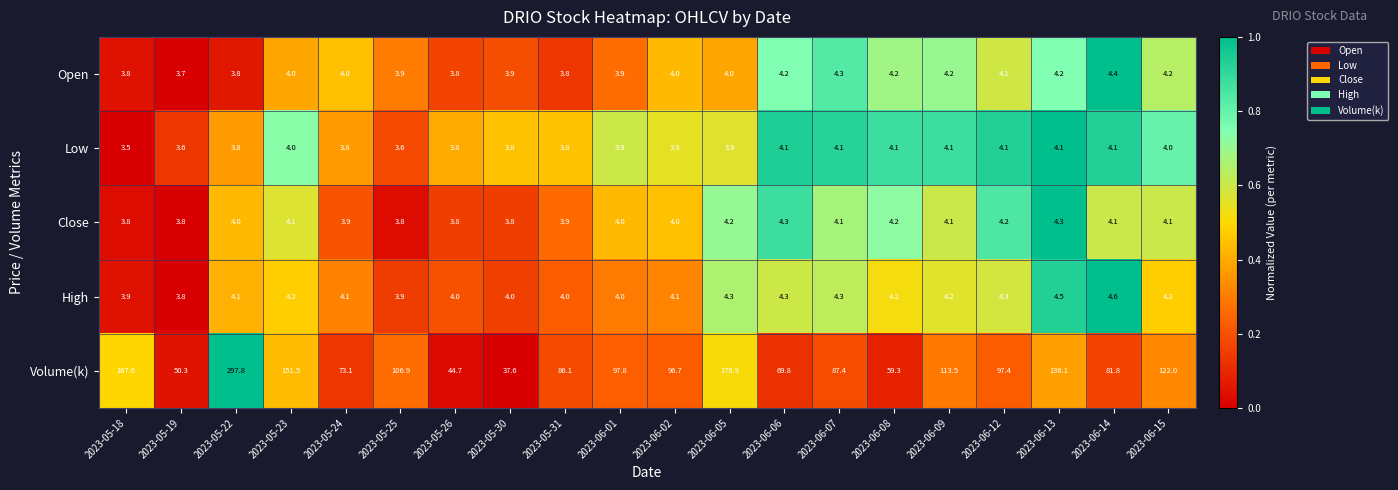

What is the difference between the maximum and minimum values in the Low series?

0.6